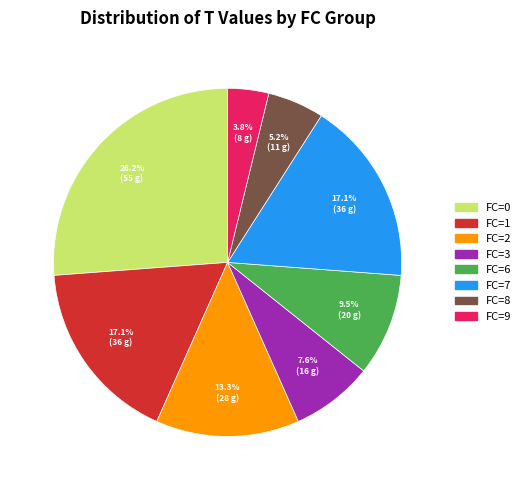

Is there any slice that represents more than half of the pie?

No